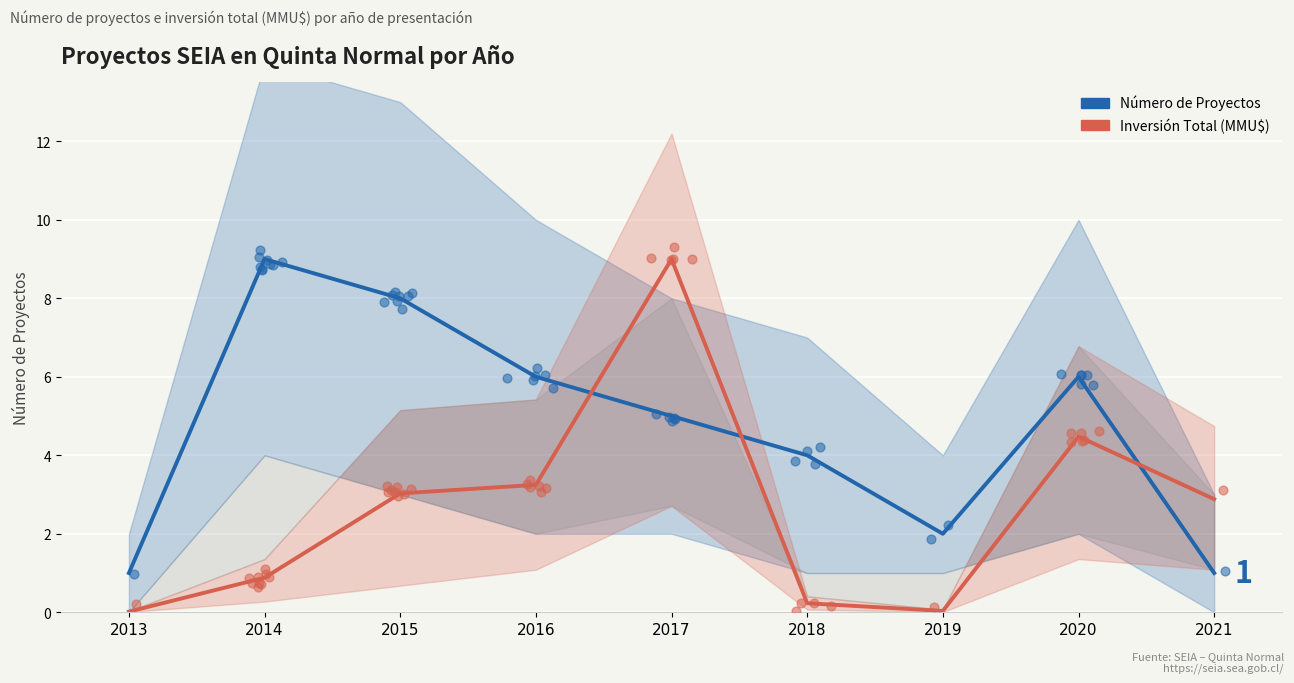

Is the value of Inversión Total (MMU$) at 2013 greater than the value of Número de Proyectos at 2019?

No